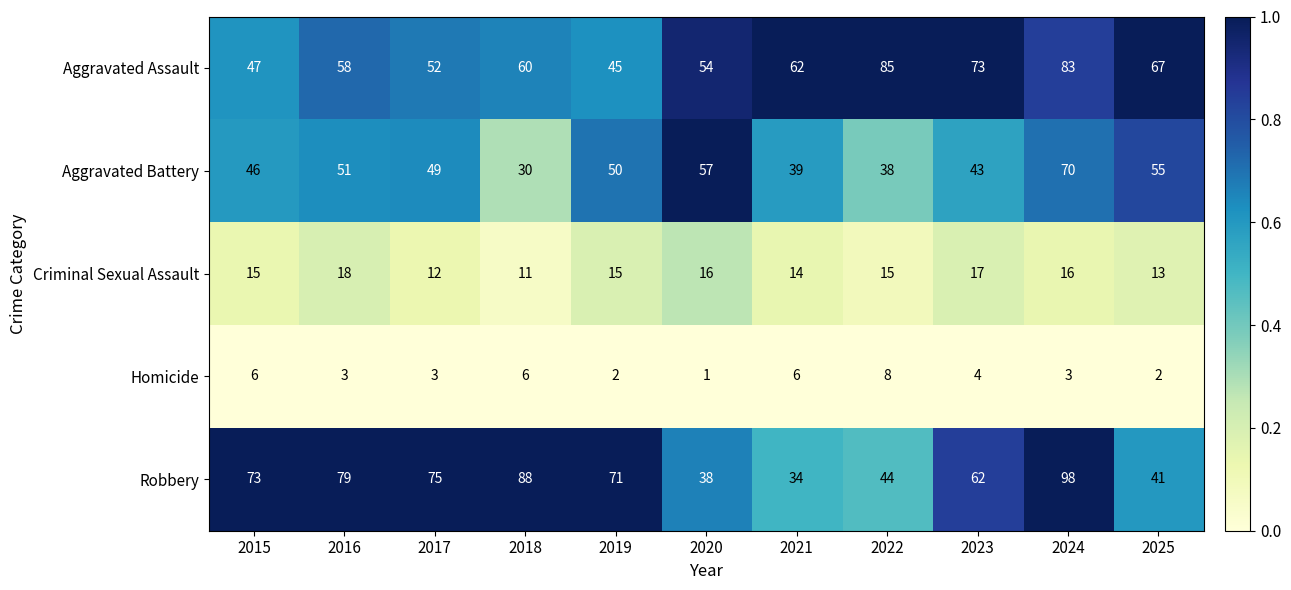

At which category is the sum across all series the highest?

2024